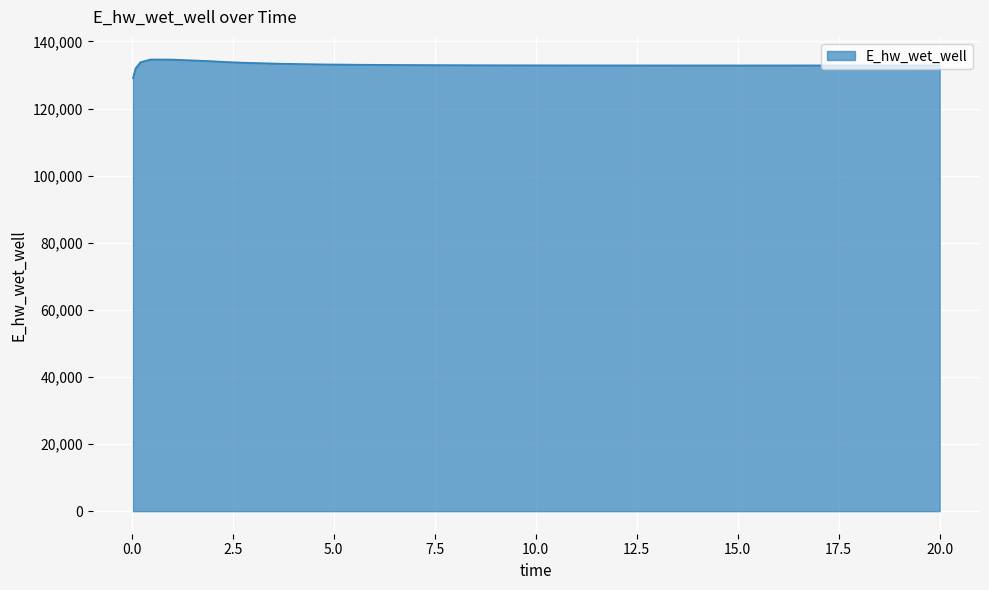

What is the smallest value displayed?

129070.4